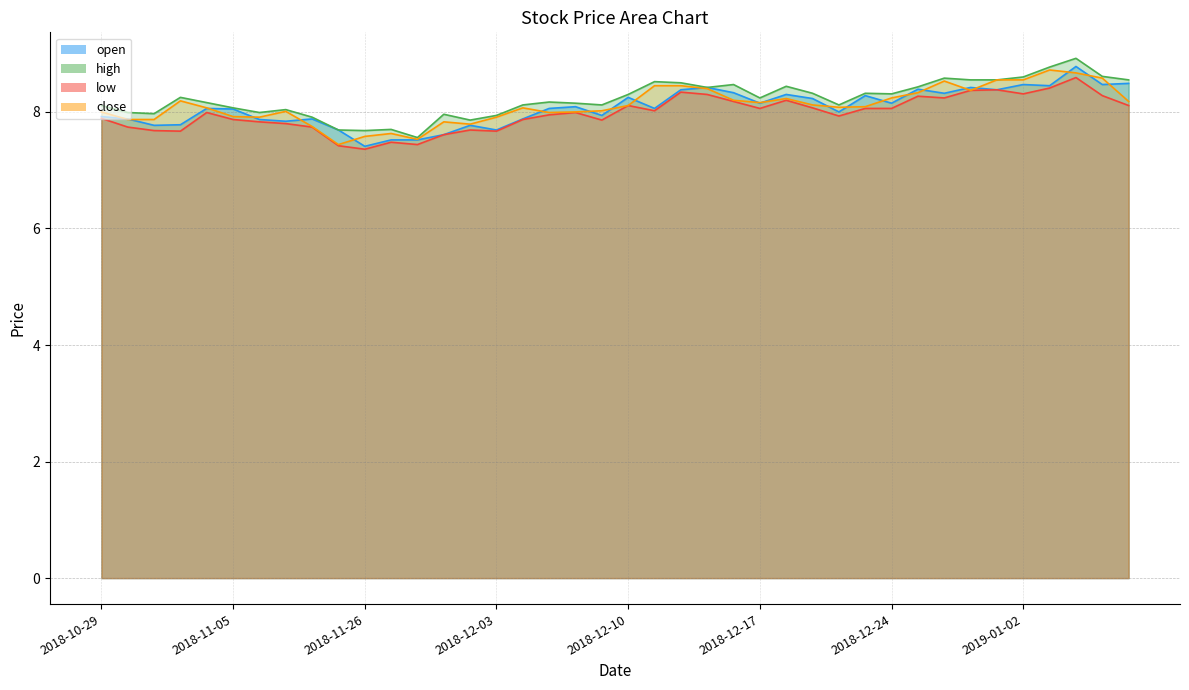

What is the difference between the highest and lowest values at 2018-12-27?

0.2